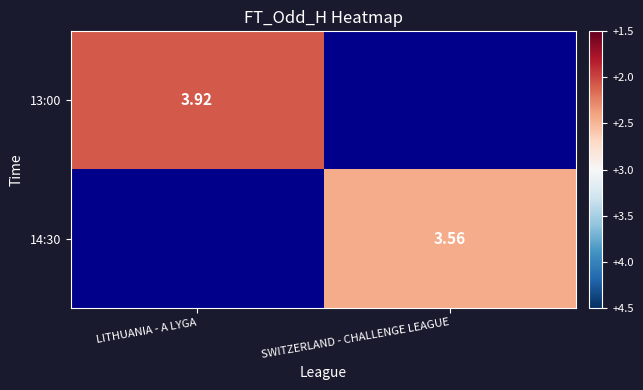

Is the value of 13:00 at LITHUANIA - A LYGA greater than the value of 14:30 at SWITZERLAND - CHALLENGE LEAGUE?

Yes